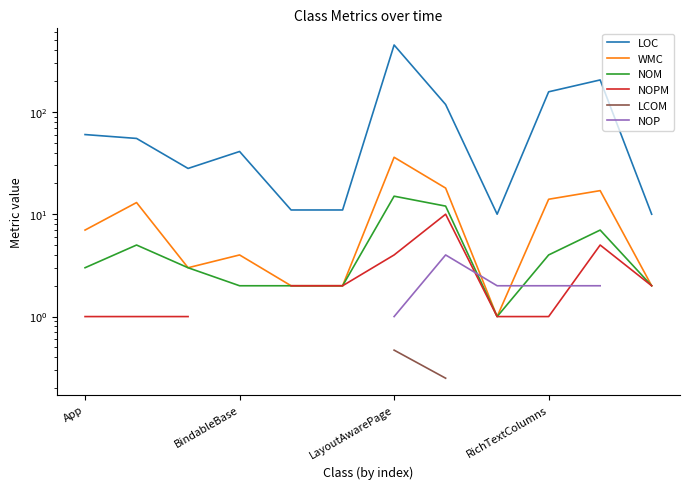

How many data points does each series have?

12